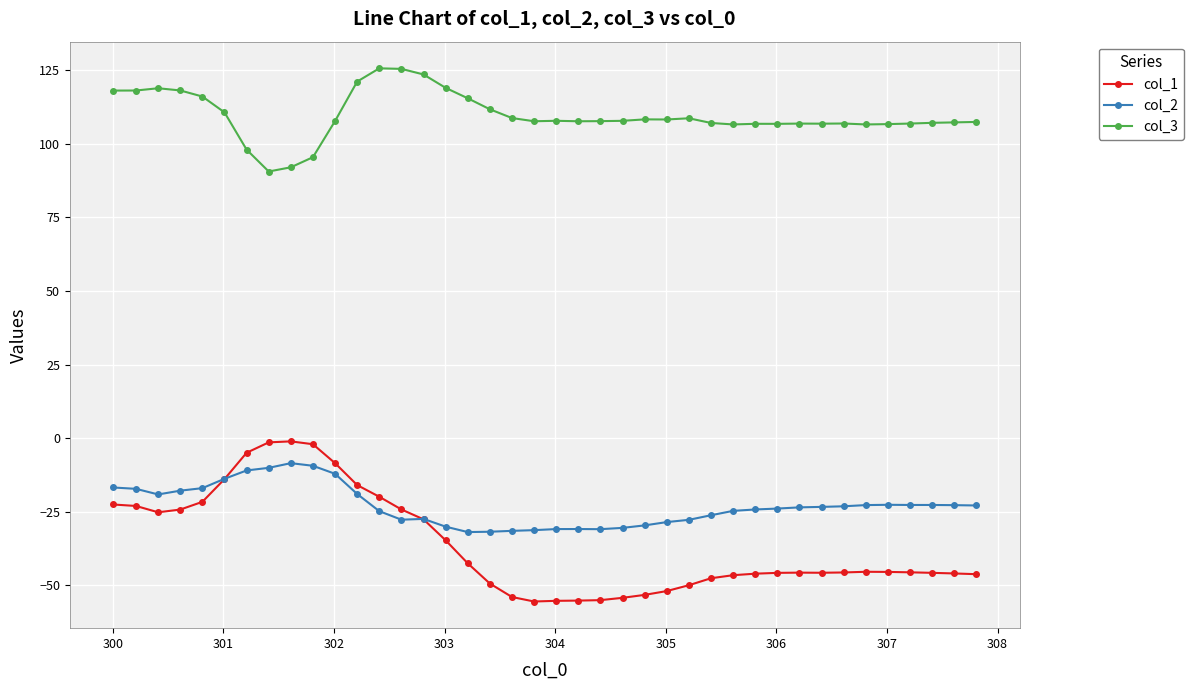

True or false: col_2 and col_3 intersect in this chart.

False